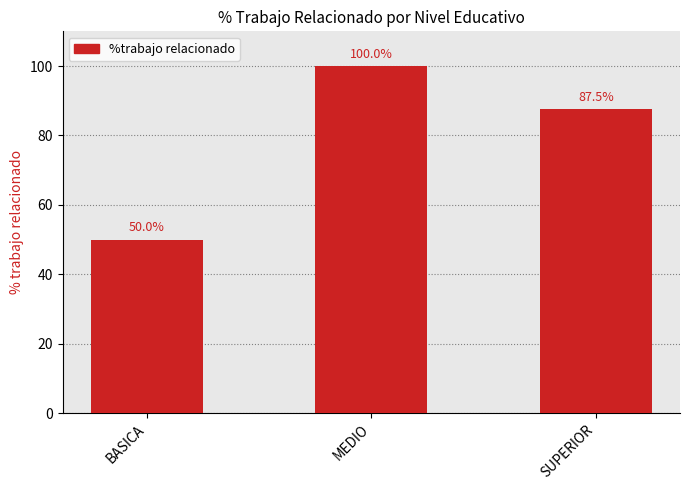

What is the ratio of the value at MEDIO to the value at BASICA?

2.0